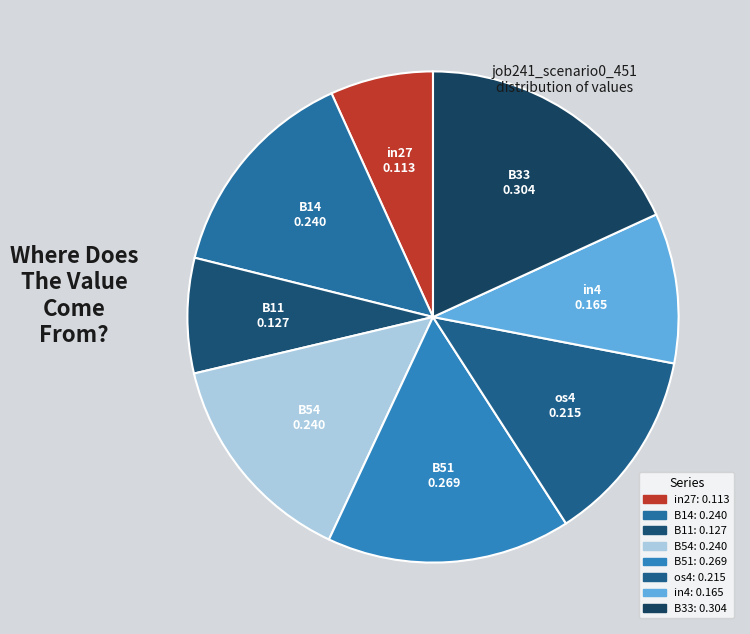

Count the number of slices in the pie.

8